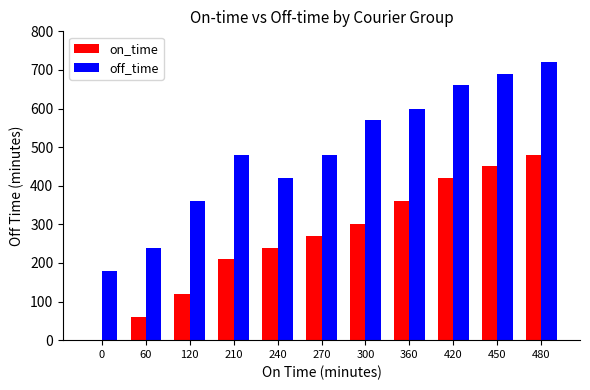

What is the sum of the on_time values at 360 and 270?

630